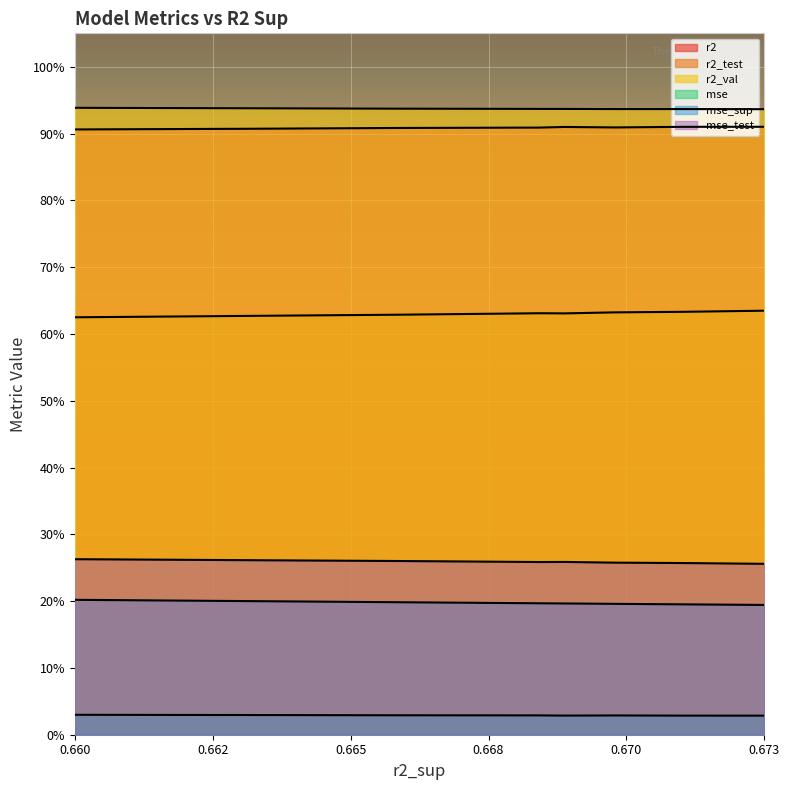

True or false: mse_test and r2_val cross at least once.

False